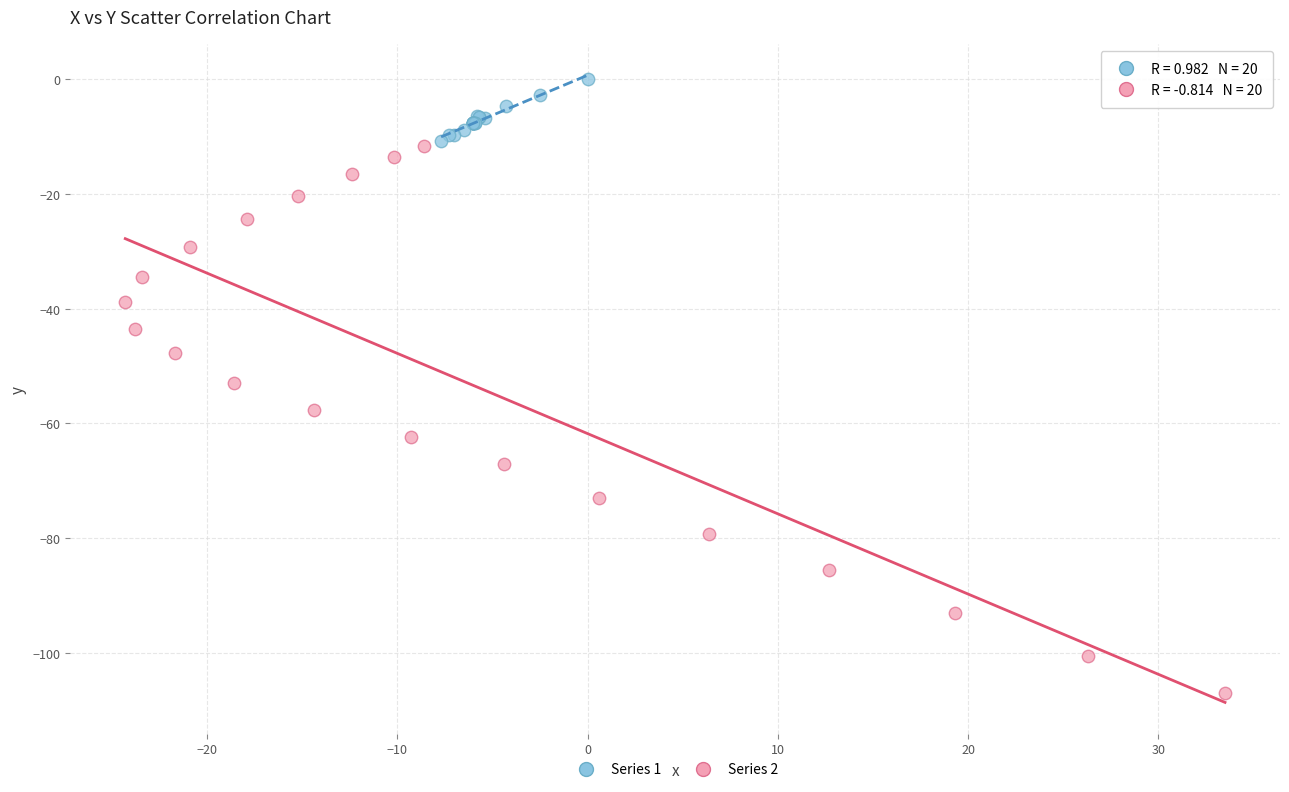

Which series has the widest spread of Y values?

Series 2